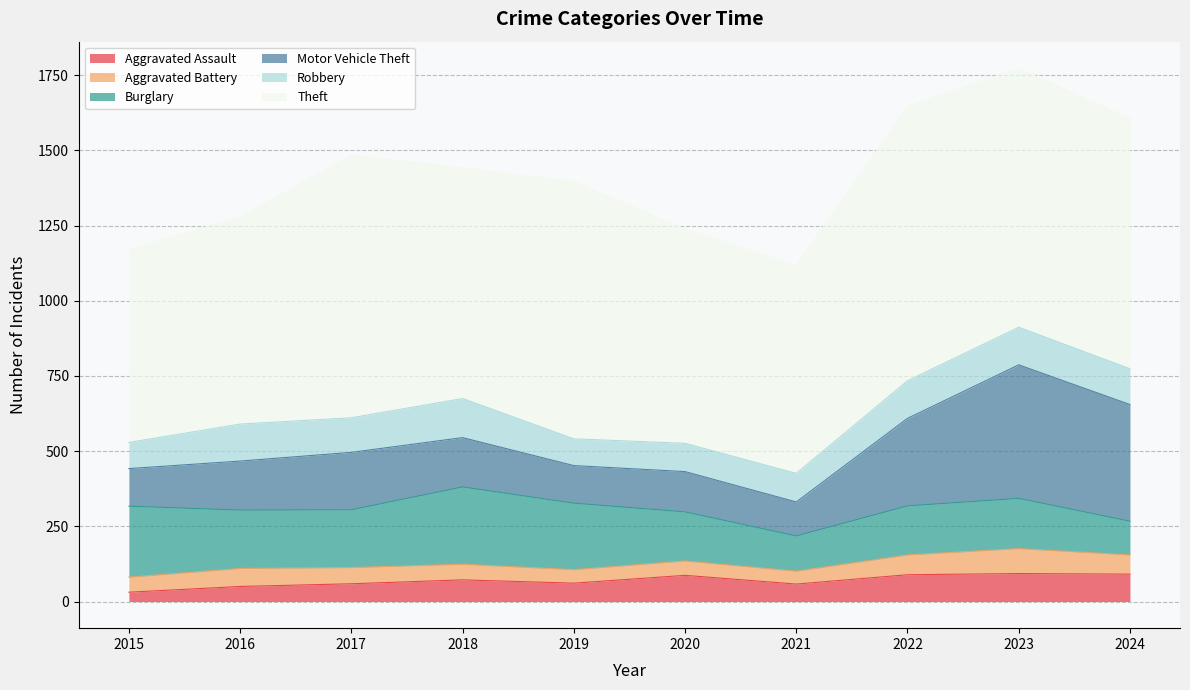

Reading left to right, transcribe all the data shown in this chart.

Aggravated Assault: 31	50	59	72	61	87	58	89	93	91
Aggravated Battery: 50	60	54	52	45	48	43	66	83	64
Burglary: 236	194	192	257	221	163	117	163	167	112
Motor Vehicle Theft: 125	163	191	164	125	134	113	291	444	388
Robbery: 87	123	115	130	89	94	95	125	125	119
Theft: 641	689	873	767	855	713	691	912	861	831